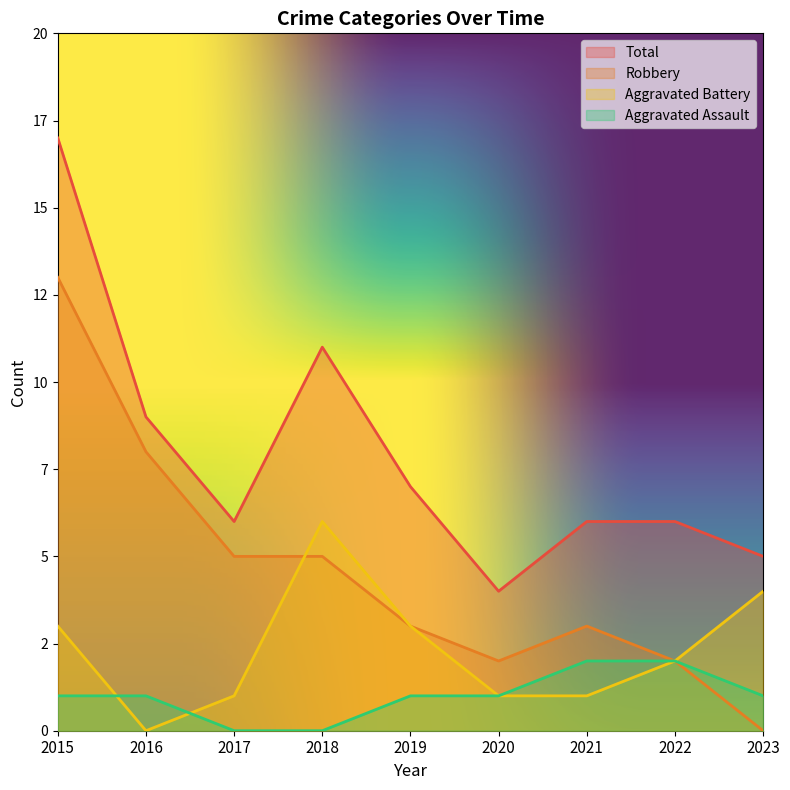

Between 2015 and 2016, which series saw the biggest shift?

Total